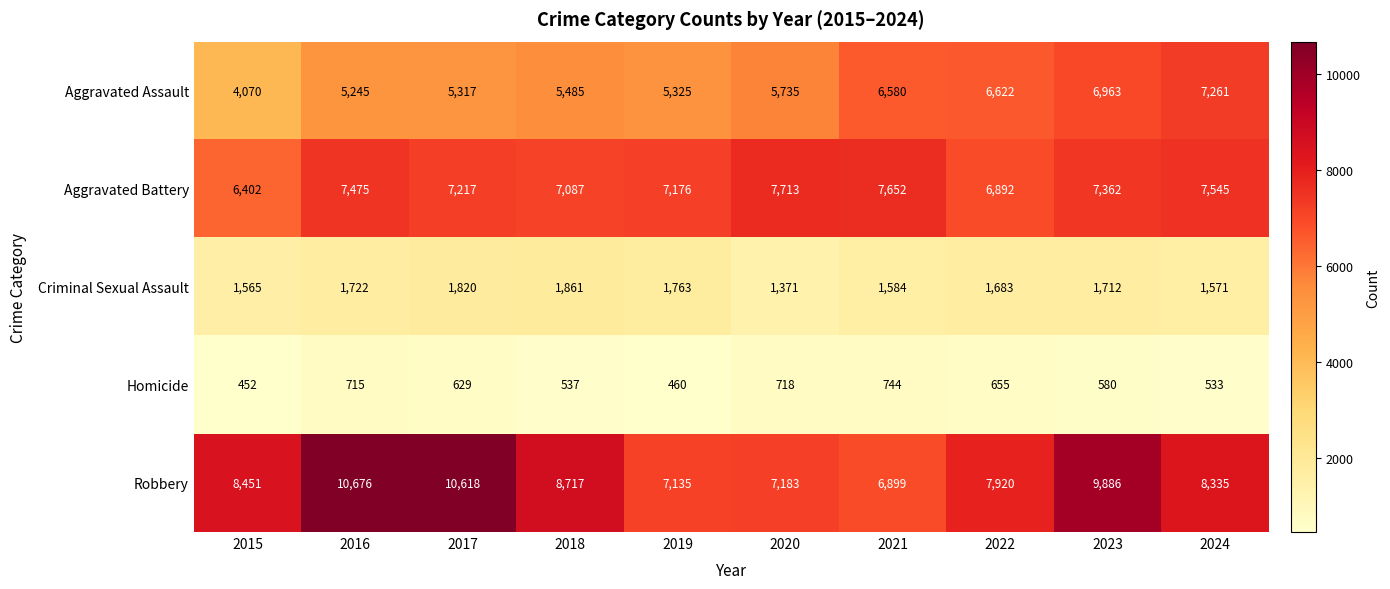

What is the average value of the Robbery series?

8582